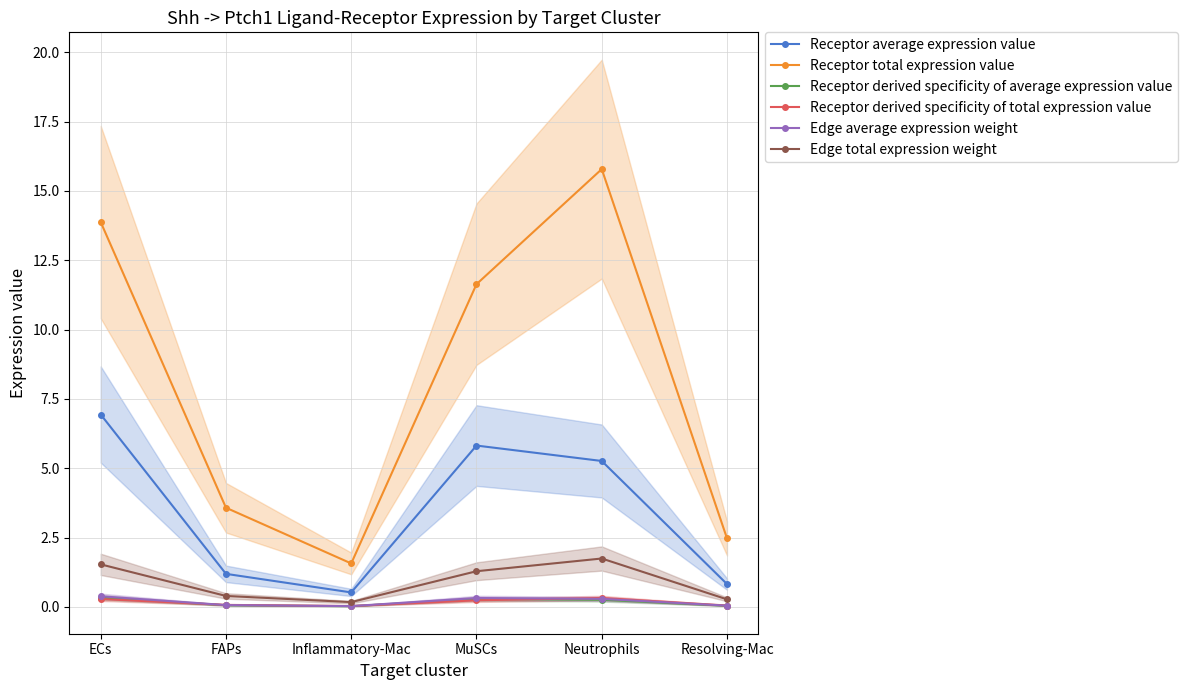

What is the total value across all series at Resolving-Mac?

3.7